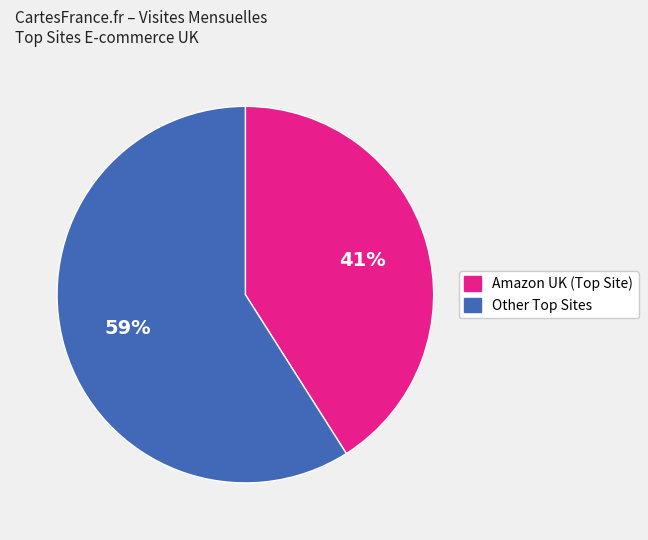

What is the largest slice in the pie chart?

Other Top Sites